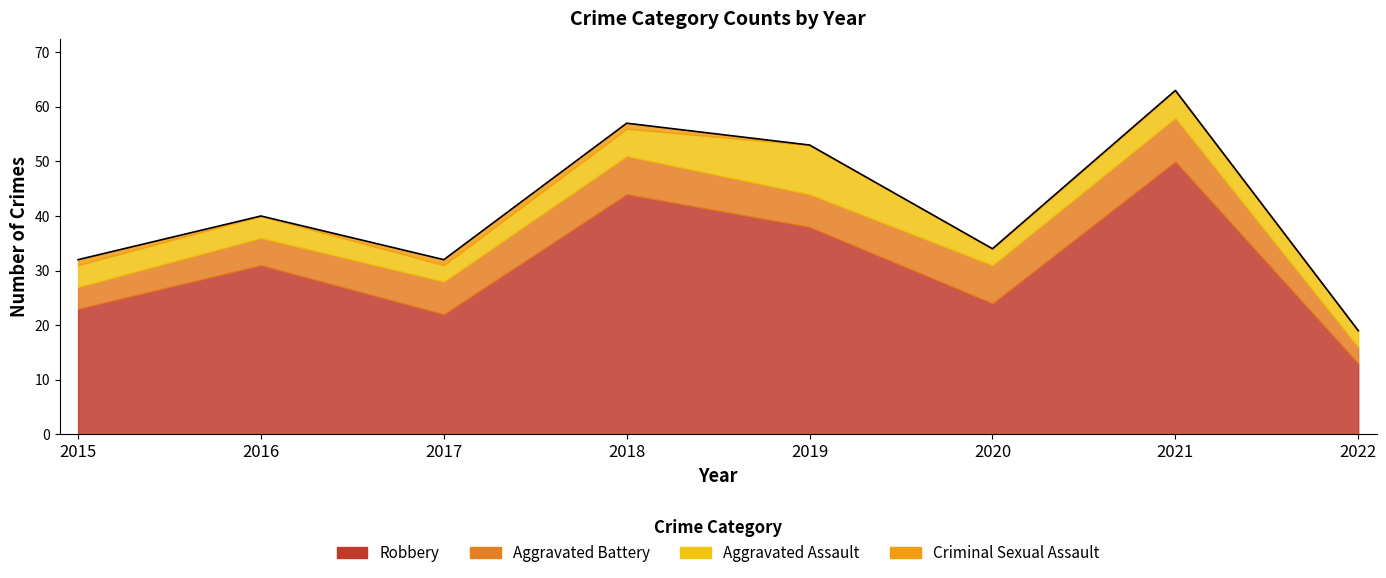

Read the Aggravated Assault value at 2021.

5